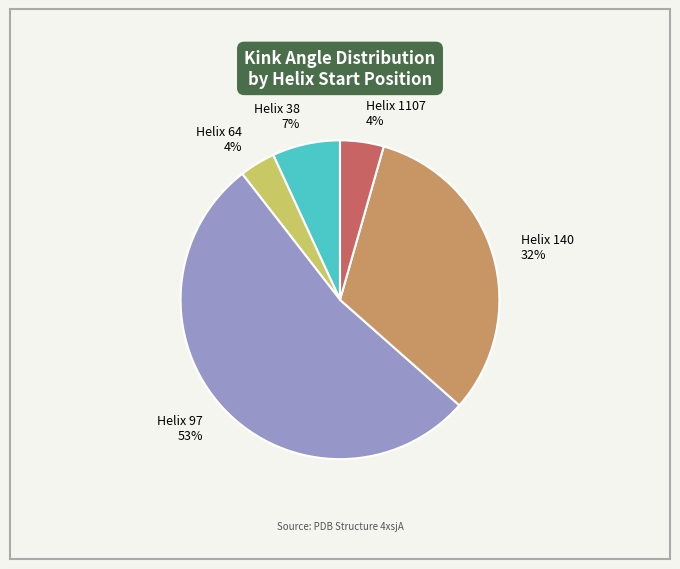

Is it true that Helix 64 4% is 4% of the pie?

True